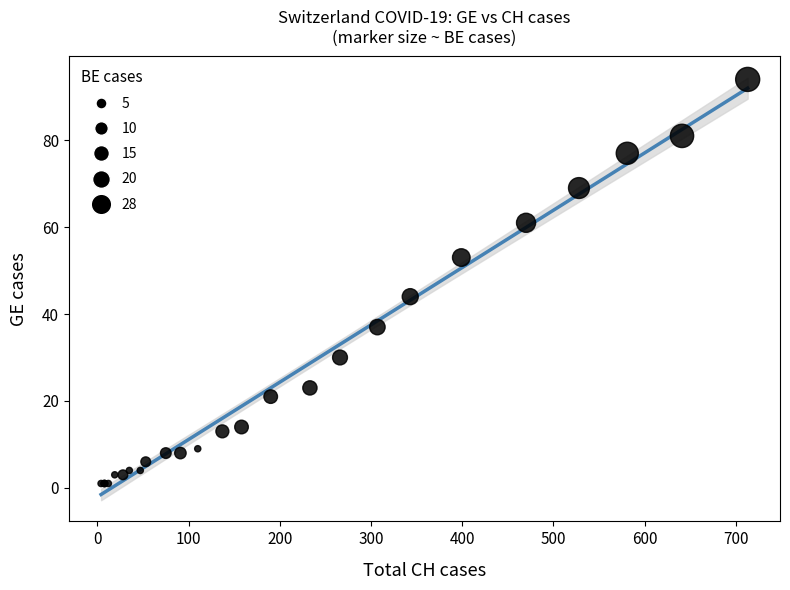

What Y value in the scatter plot is closest to 47?

44